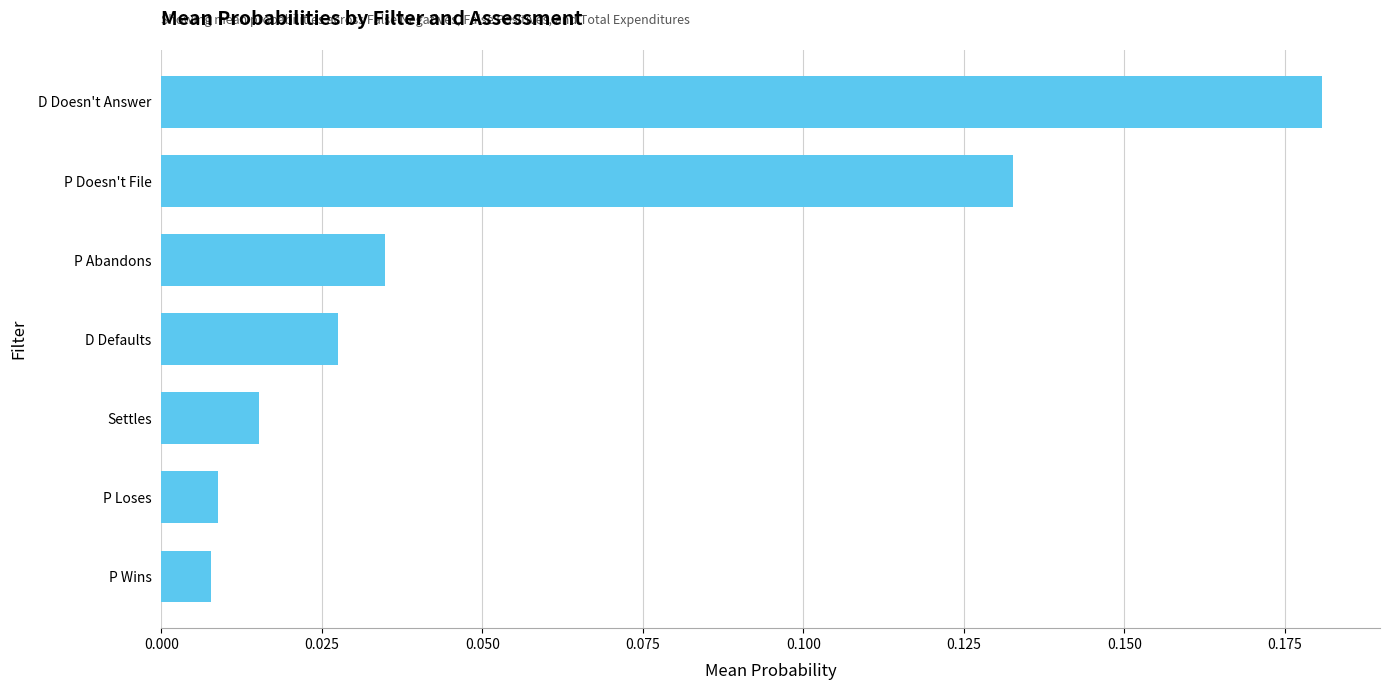

What is the label of the 7th bar from the top?

P Wins